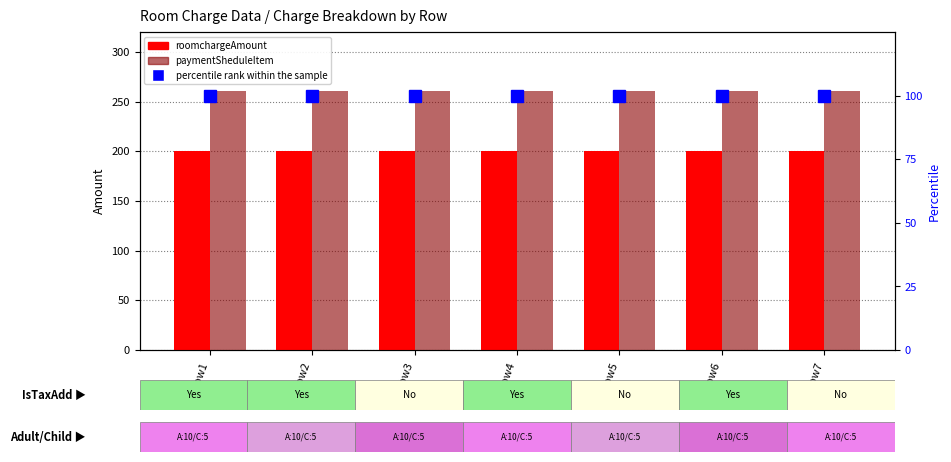

What are all the series names shown in the legend?

roomchargeAmount, paymentSheduleItem, percentile rank within the sample